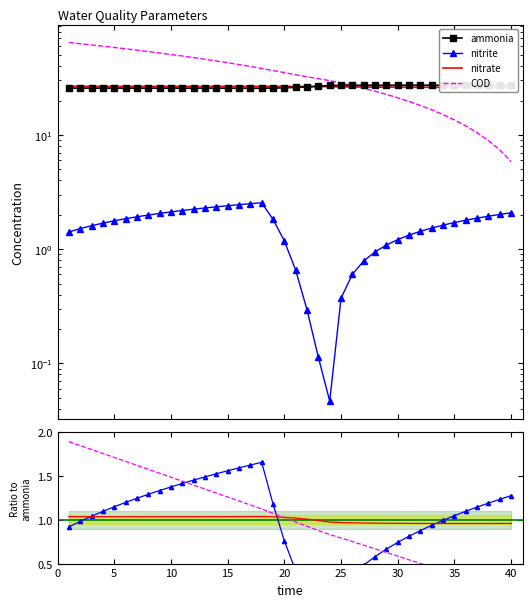

What is the lowest value of the ammonia series?

25.6